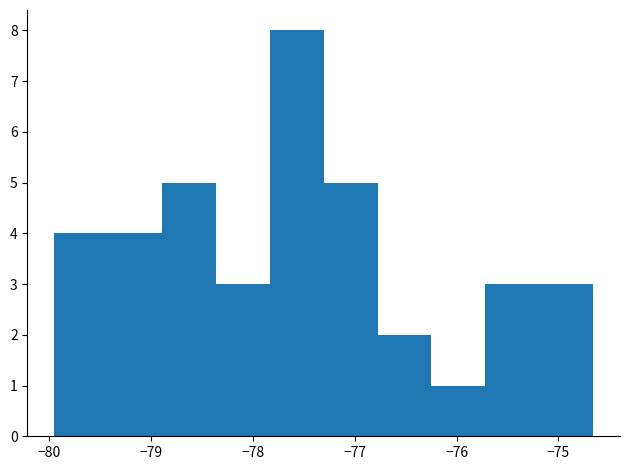

Reading left to right, transcribe this chart: for each bar, give the range it covers on the x-axis and its height. Neither the bar edges nor the heights are printed on the chart, so give them approximately, as read against the axes.

-79.9 to -79.4: 4
-79.4 to -78.9: 4
-78.9 to -78.4: 5
-78.4 to -77.8: 3
-77.8 to -77.3: 8
-77.3 to -76.8: 5
-76.8 to -76.2: 2
-76.2 to -75.7: 1
-75.7 to -75.2: 3
-75.2 to -74.7: 3